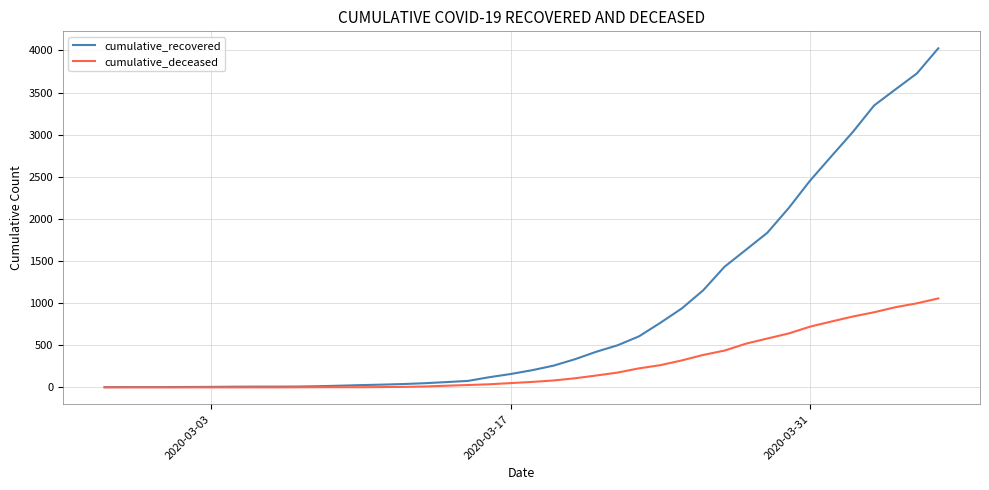

List the series in order of their overall mean, highest first.

cumulative_recovered, cumulative_deceased